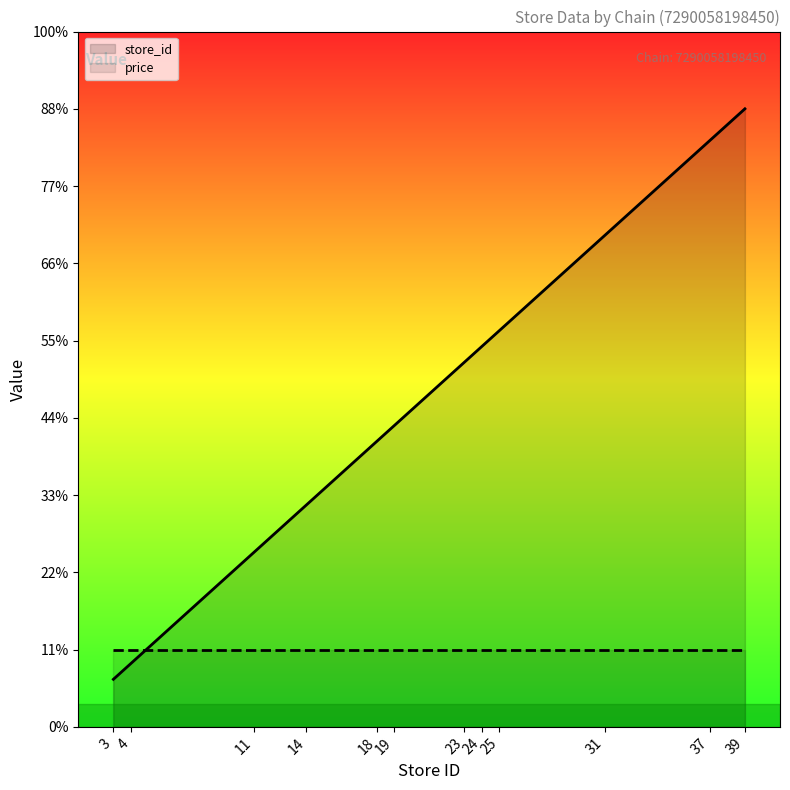

Rank the series at 37 from highest to lowest value.

store_id, price